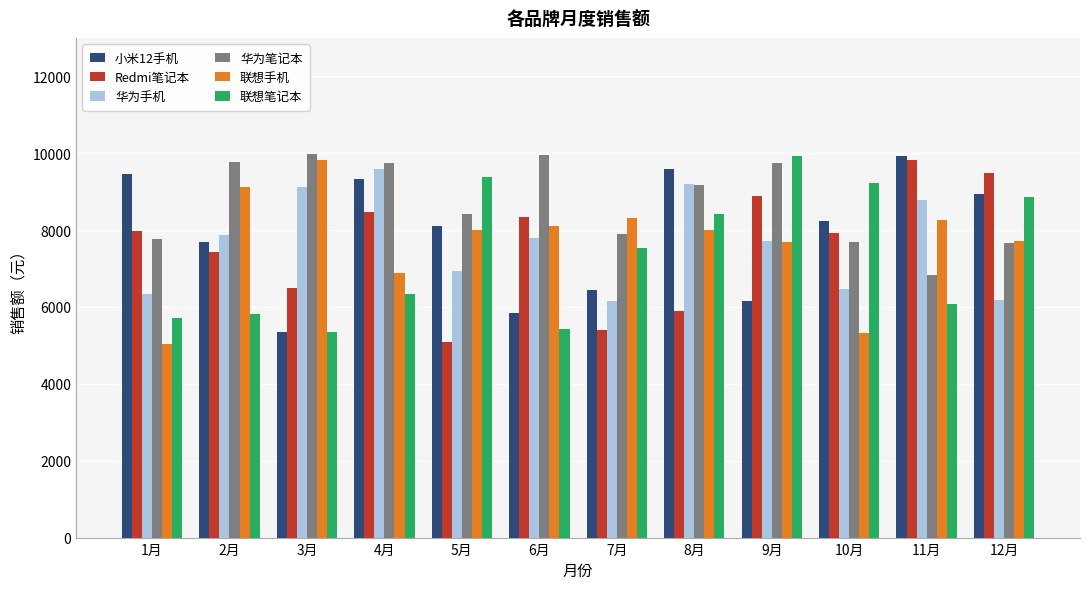

What is the value of the 华为笔记本 bar at the 3rd from the left?

9972